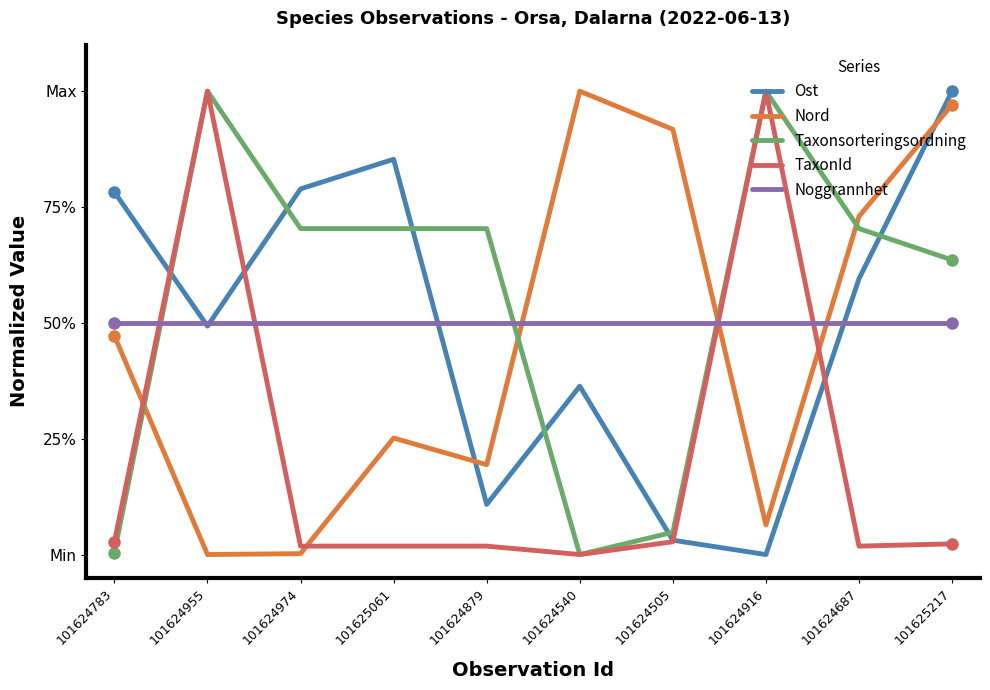

The value of Ost at 101624916 is 0.5. True or false?

False